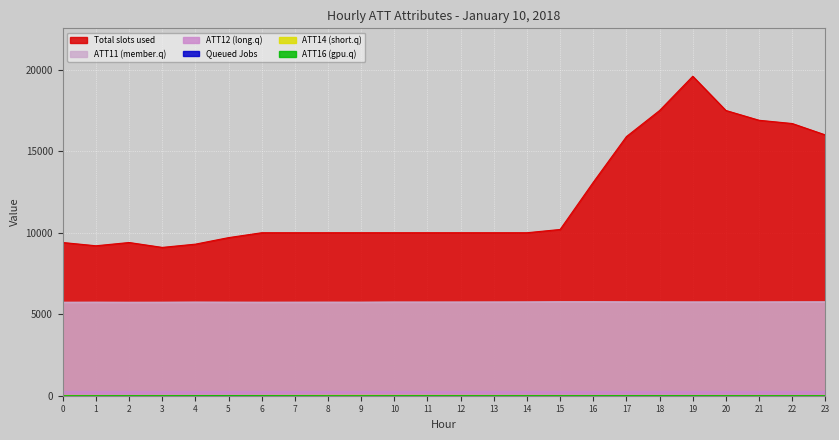

What is the sum of all ATT12 values?

6194.3